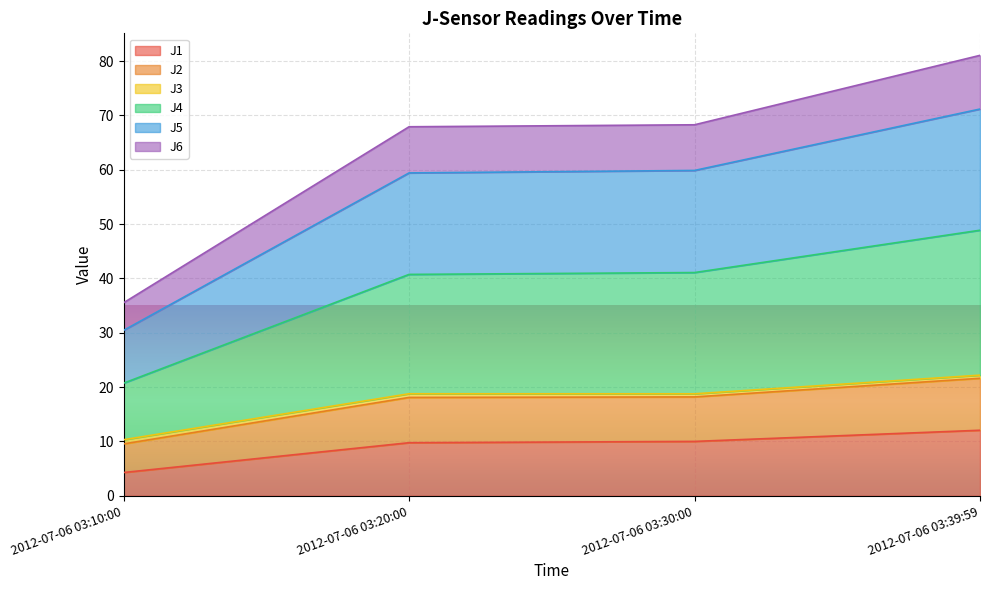

True or false: J1 has a value of 6.9 at 2012-07-06 03:10:00.

False